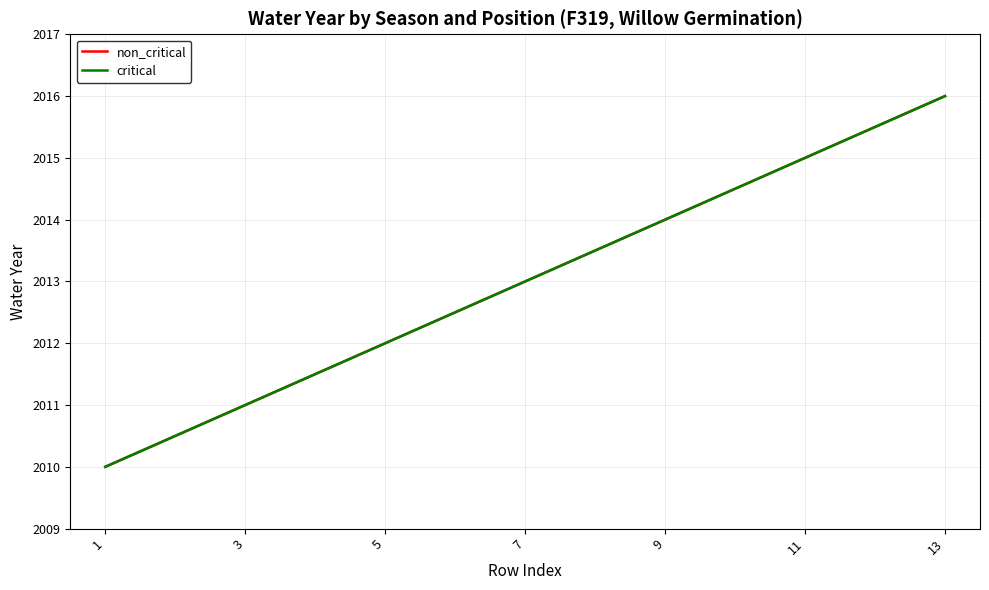

Which has a higher value, 13 or 5?

13